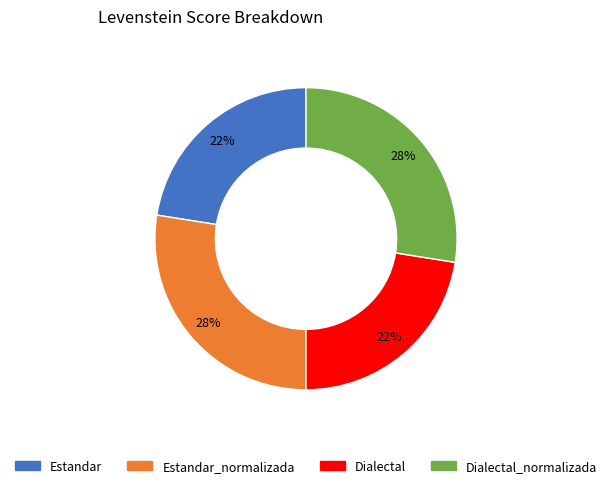

To the nearest percent, what is the average slice percentage?

25%